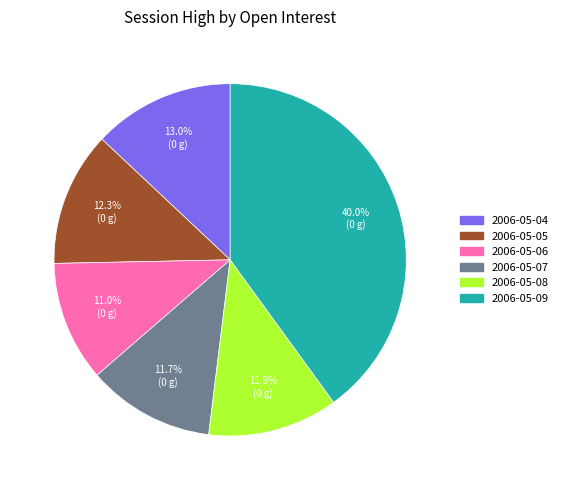

Combined, do 2006-05-05 and 2006-05-06 account for over 50%?

No